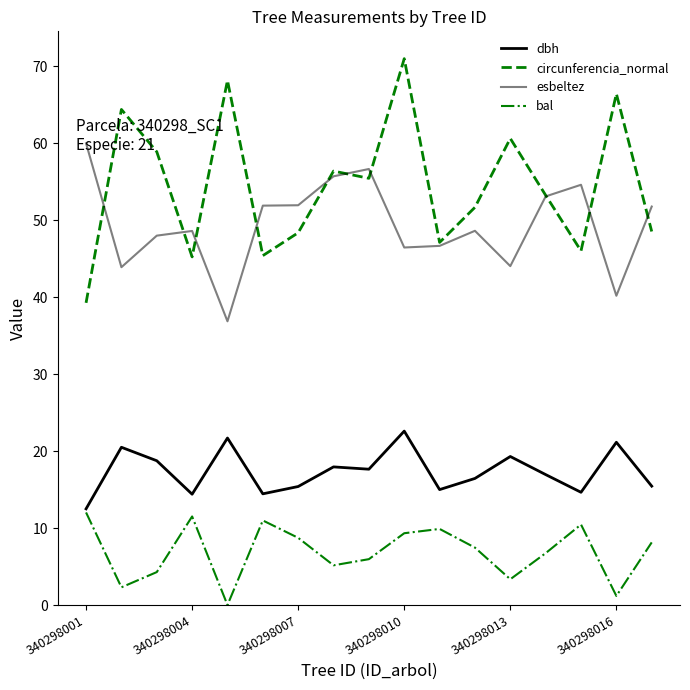

How many lines are shown in the chart?

4